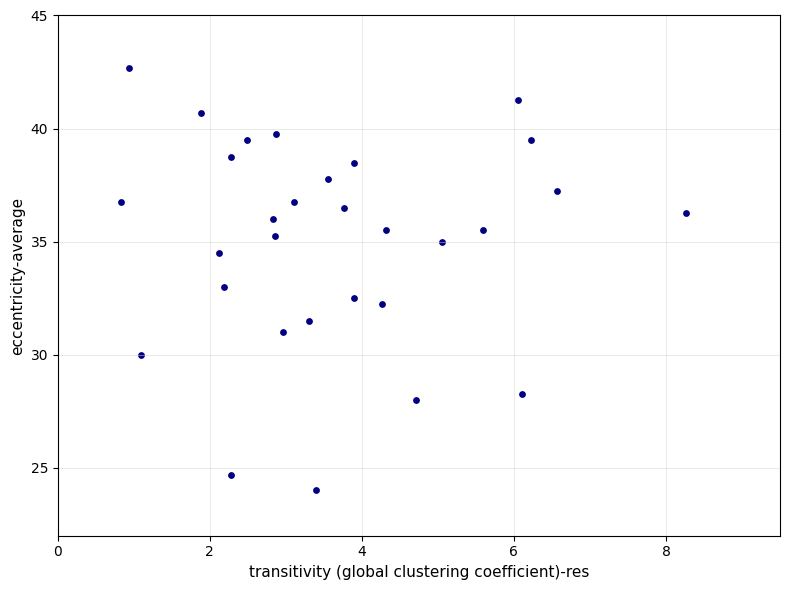

What is the range of X values (max minus min)?

7.4